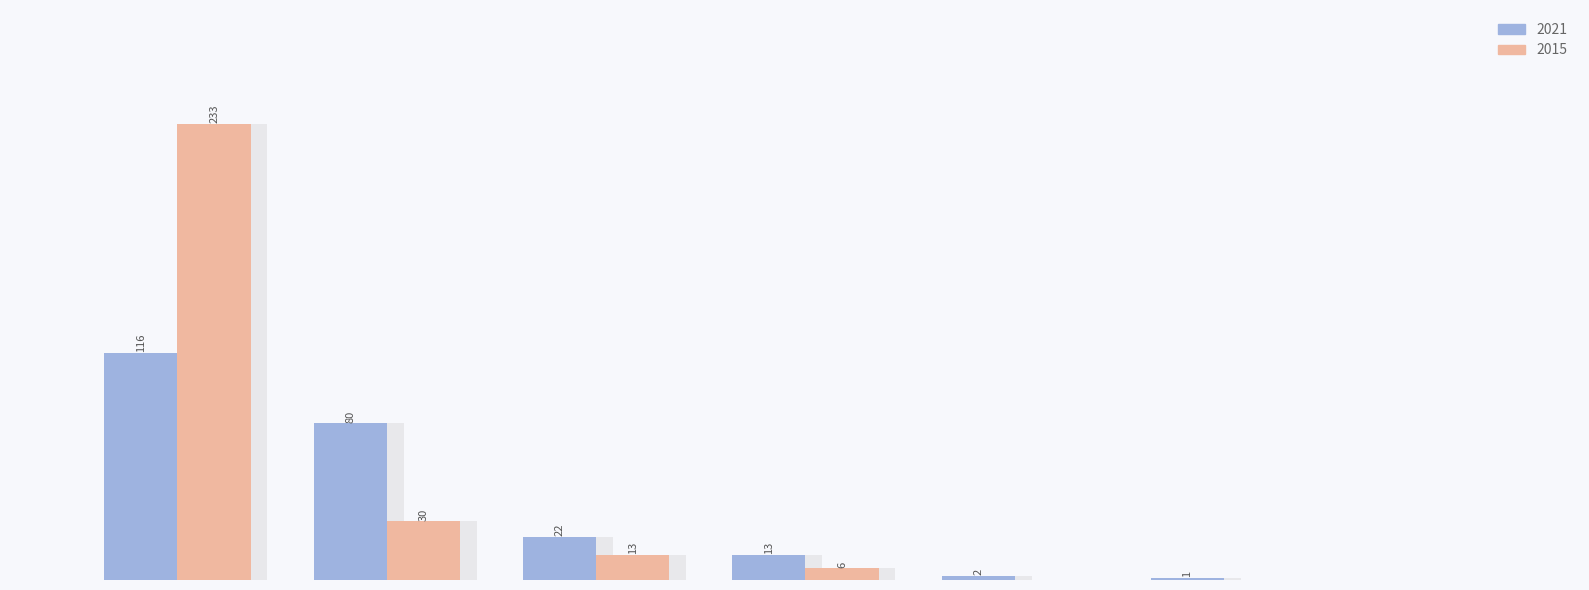

Rank the series by their average value, from lowest to highest.

2021, 2015